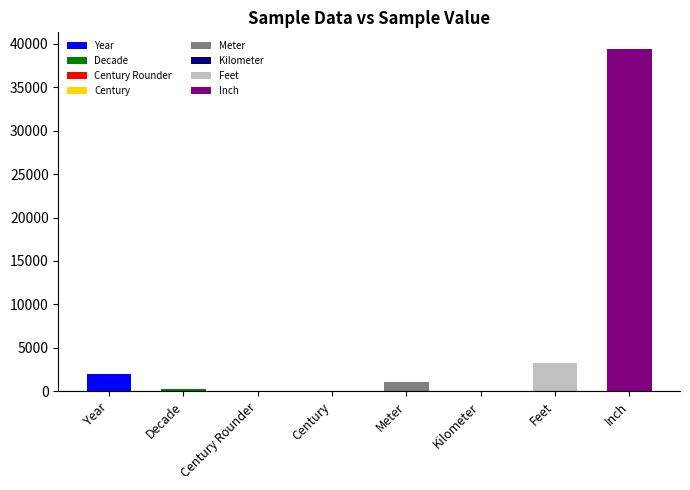

How many data points are less than 1000?

4